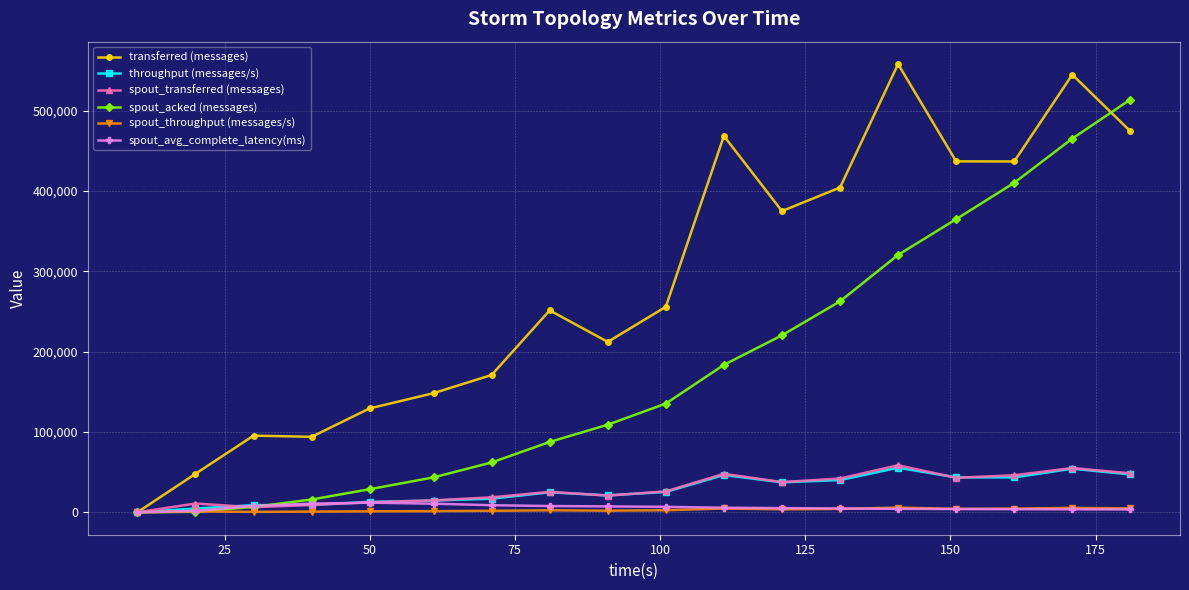

What is the value of the spout_acked (messages) point at the 16th from the left?

410140.0